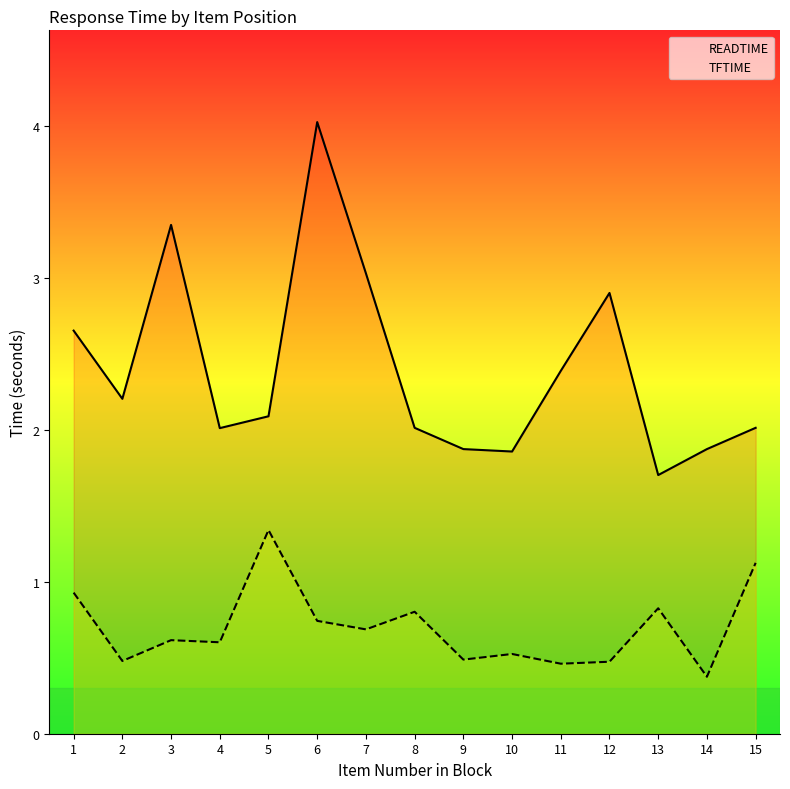

Which series has the widest spread of values?

READTIME